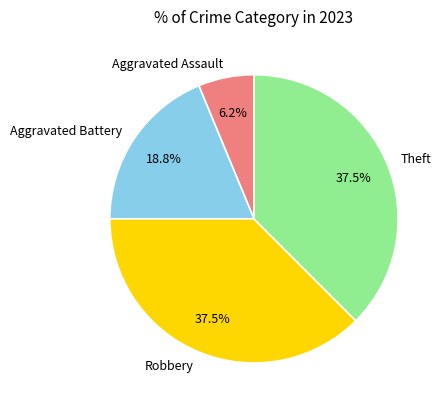

Does Aggravated Battery represent more than half of the total?

No